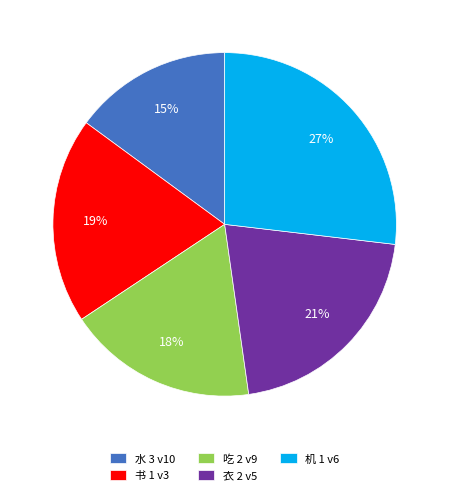

Combined, do 水 3 v10 and 吃 2 v9 account for over 50%?

No